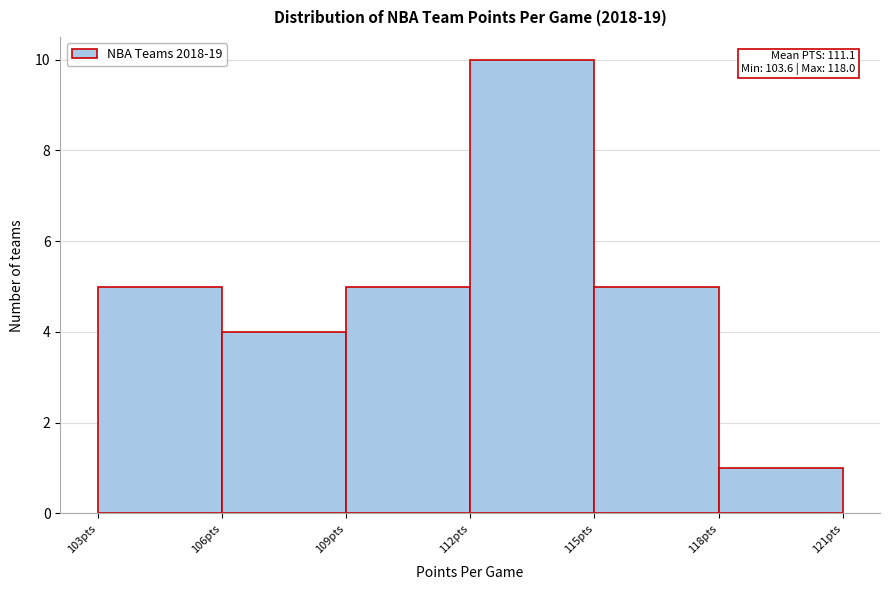

Reading left to right, what are all the values shown in this chart?

103pts=5	106pts=4	109pts=5	112pts=10	115pts=5	118pts=1